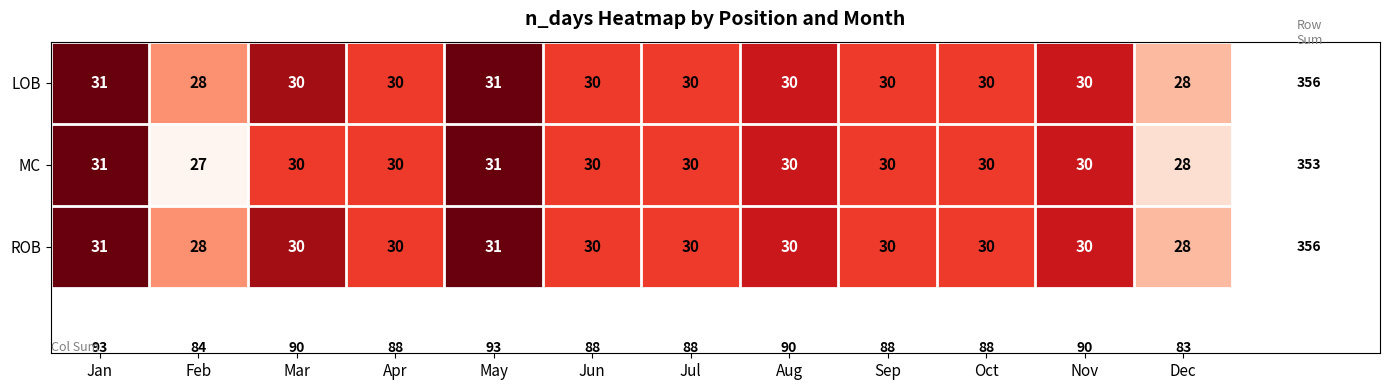

True or false: LOB has a value of 31 at Jan.

True